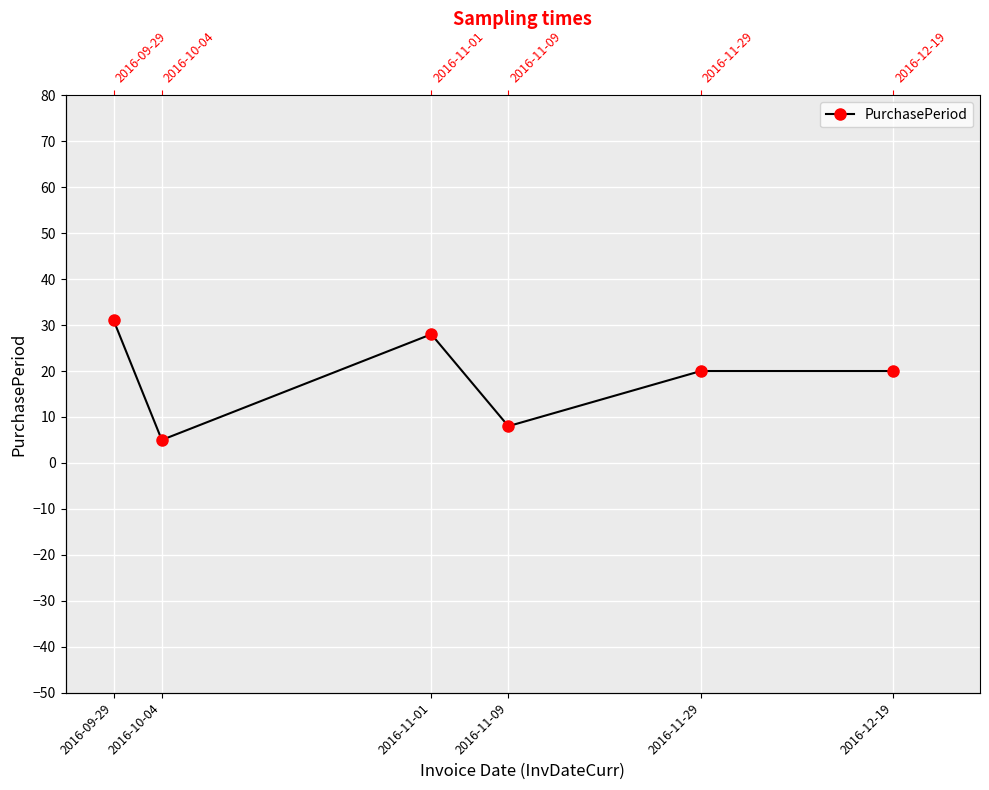

Which has a higher value, 2016-09-29 or 2016-10-04?

2016-09-29